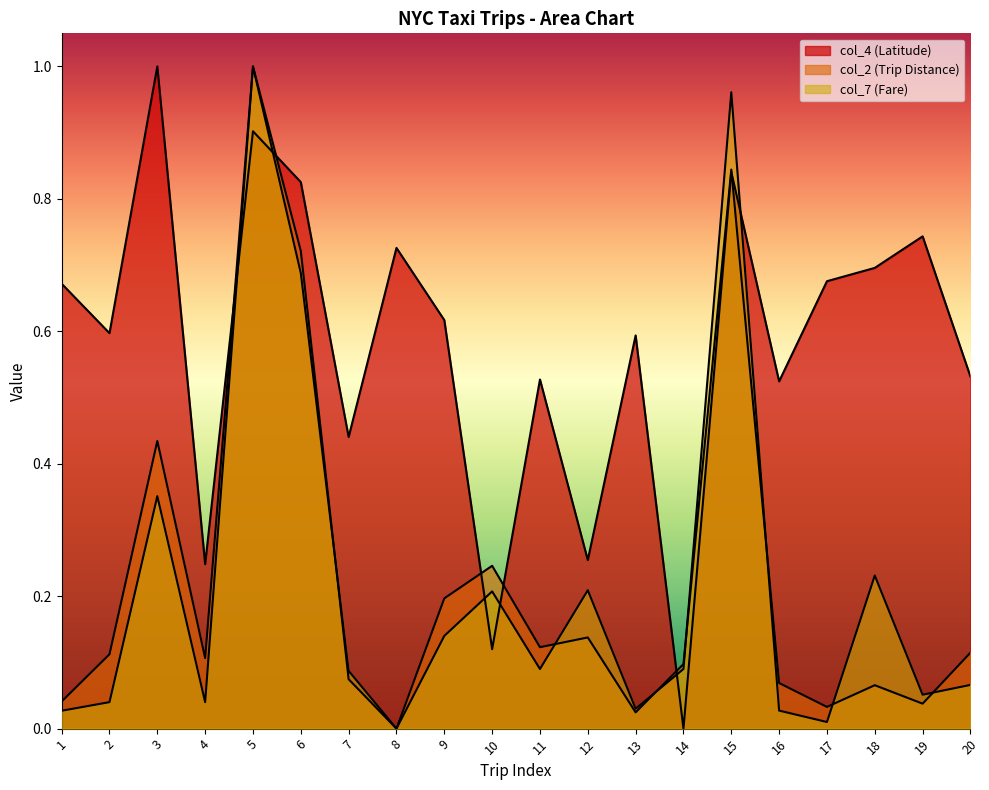

Which series ends up on top after the final intersection of col_2 (Trip Distance) and col_7 (Fare)?

col_2 (Trip Distance)